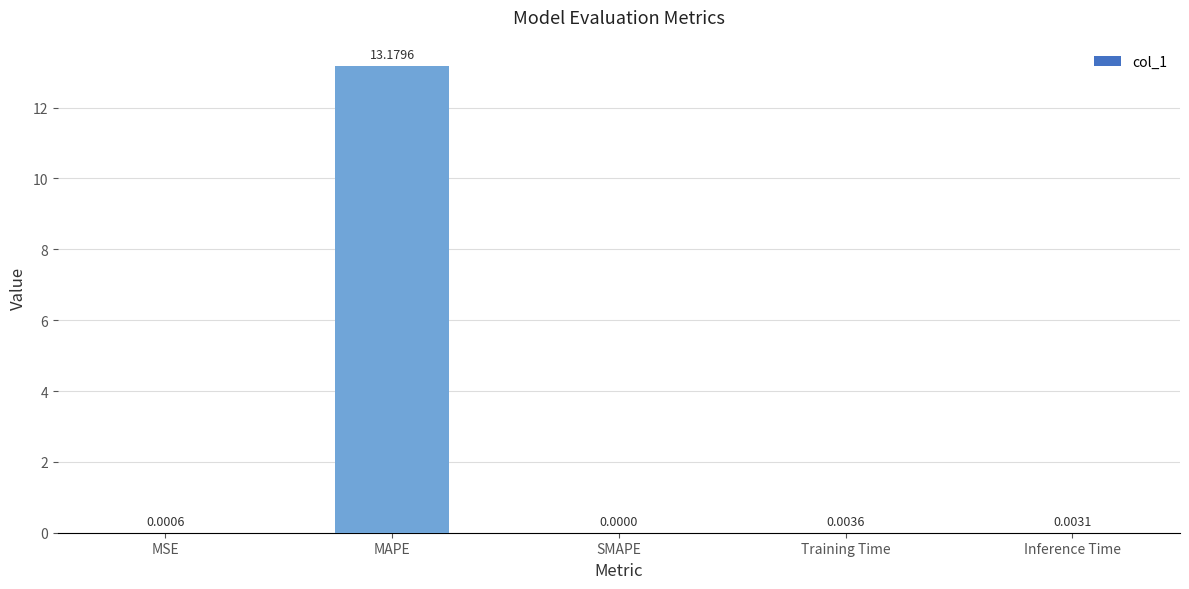

Between MAPE and SMAPE, which is larger?

MAPE